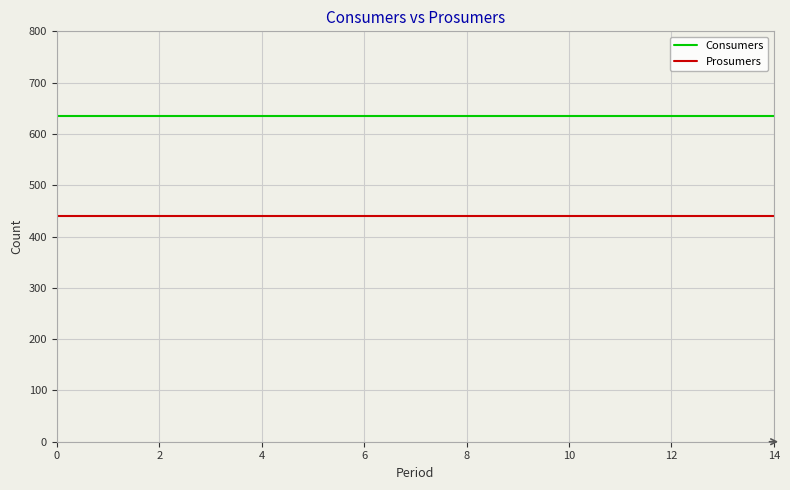

Is this an area chart (filled region under the line)?

No